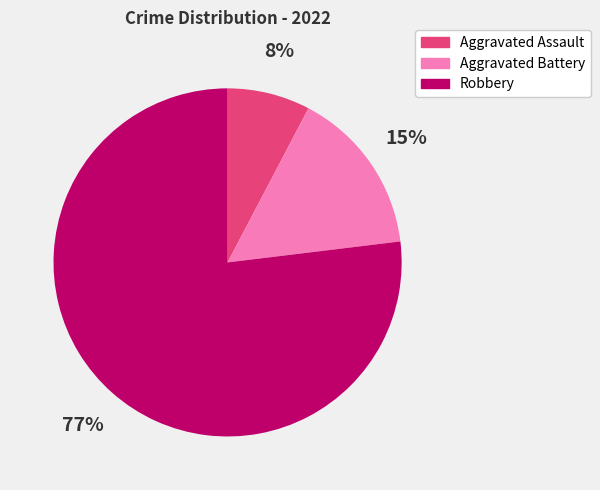

What is the smallest slice in the pie chart?

Aggravated Assault